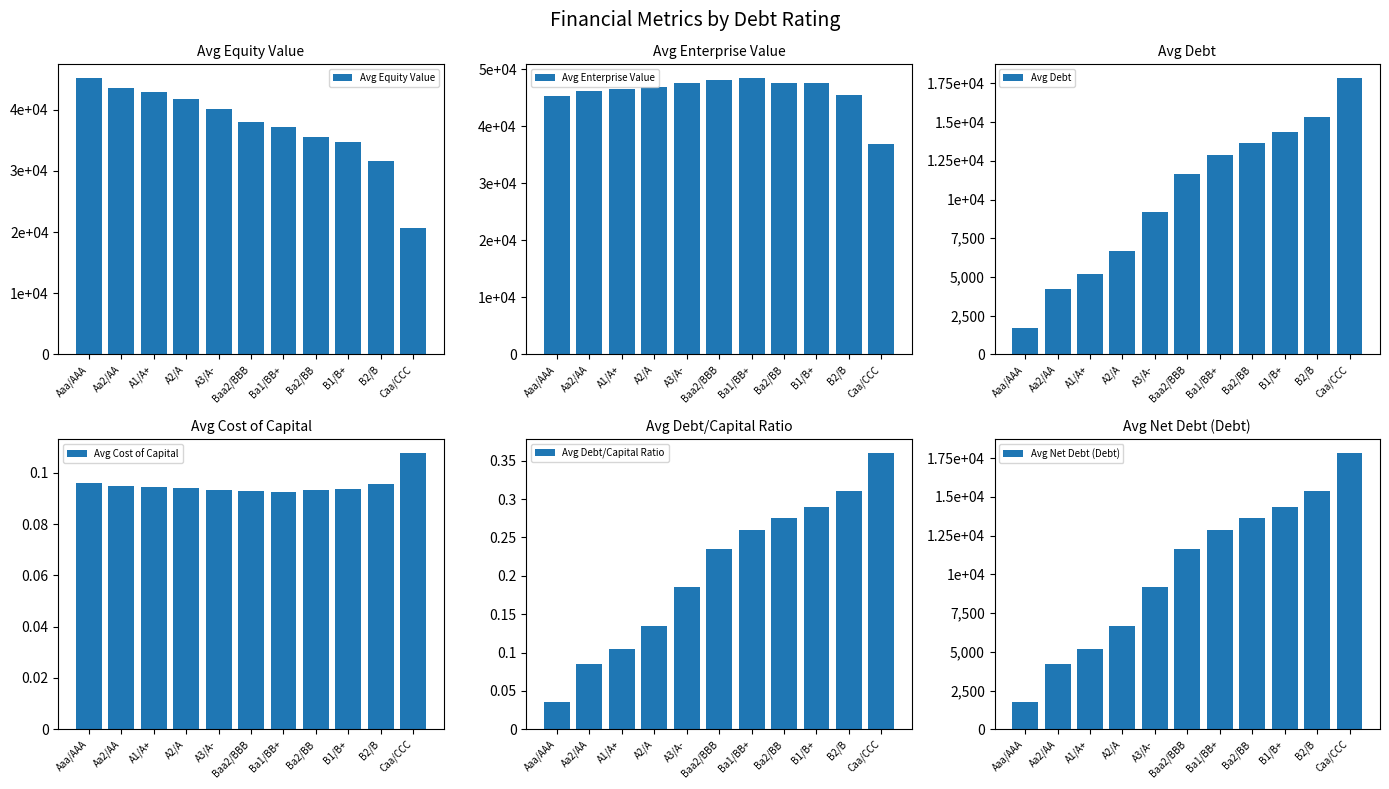

True or false: Avg Enterprise Value has a value of 47622.8 at Ba2/BB.

True